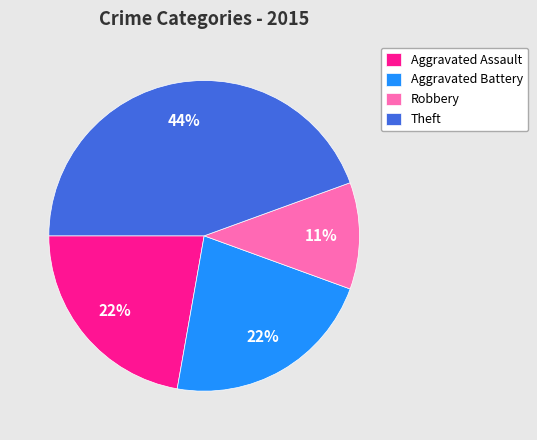

To the nearest percent, what is the difference between the Robbery and Theft slice percentages?

33%